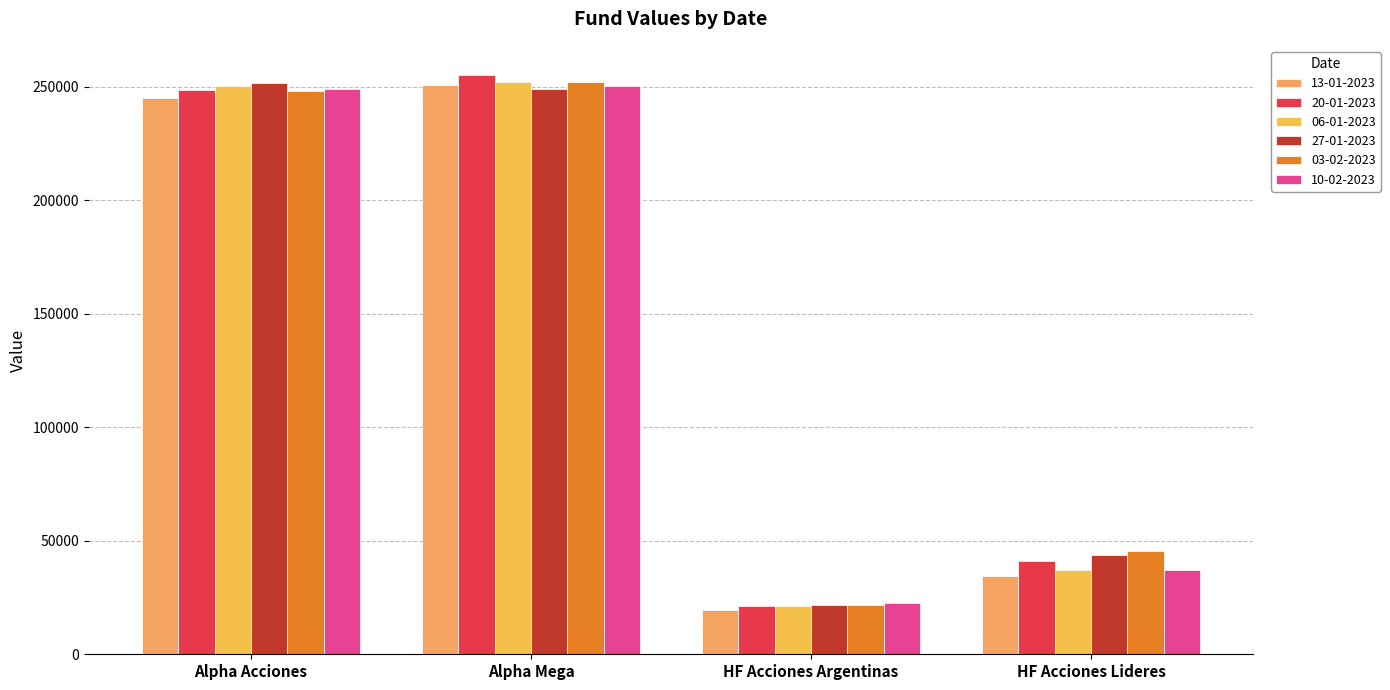

Which category has the highest value across all series?

Alpha Mega